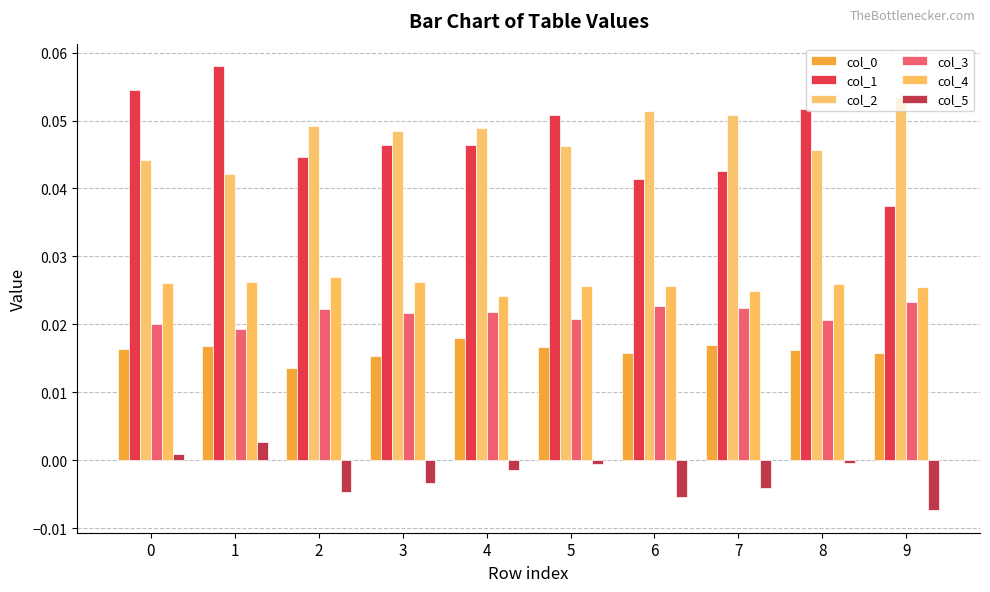

At which category does the chart reach its minimum across all series?

9